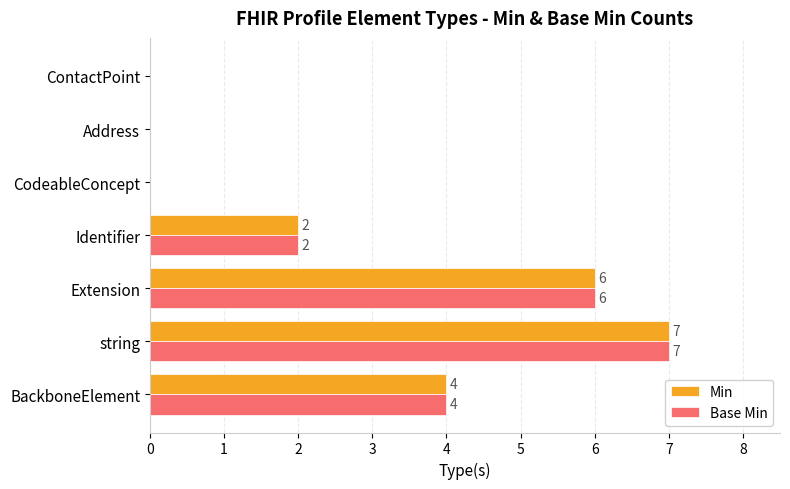

How many Base Min values are between 0 and 6?

6